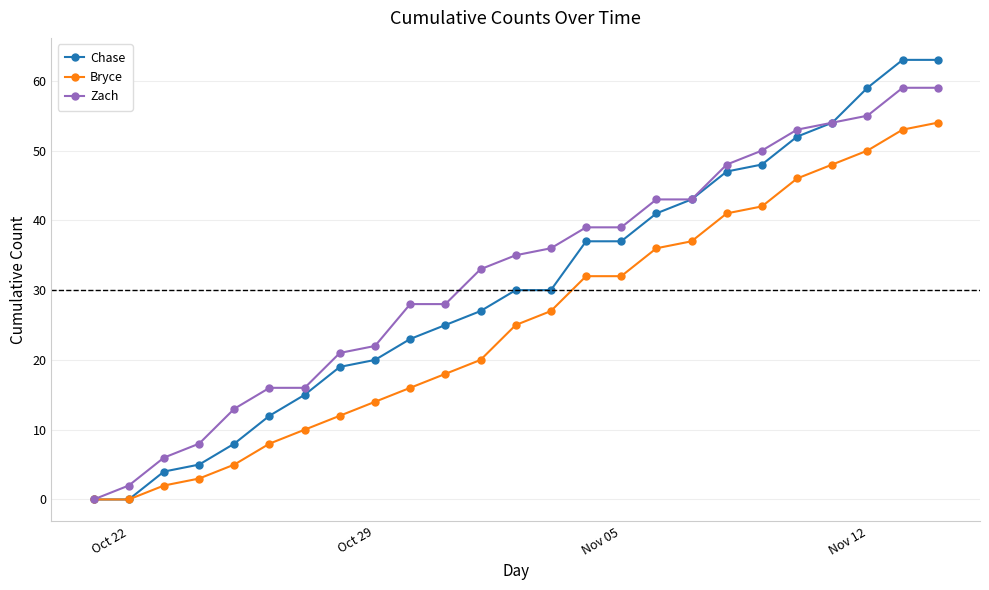

What is the value of the Chase point at the 17th from the left?

41